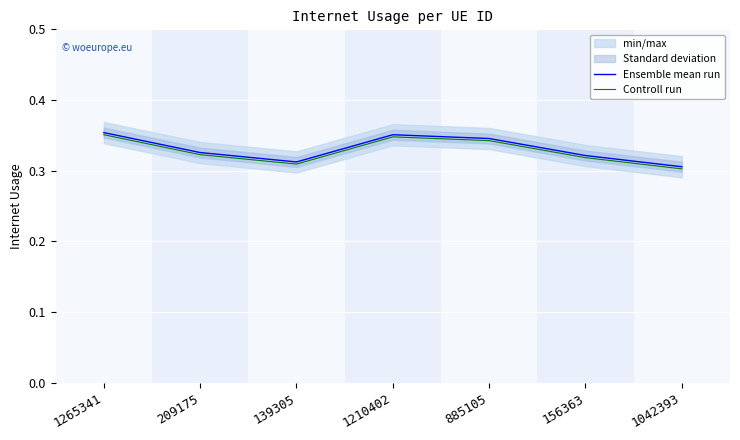

True or false: Ensemble mean run and Controll run intersect in this chart.

False